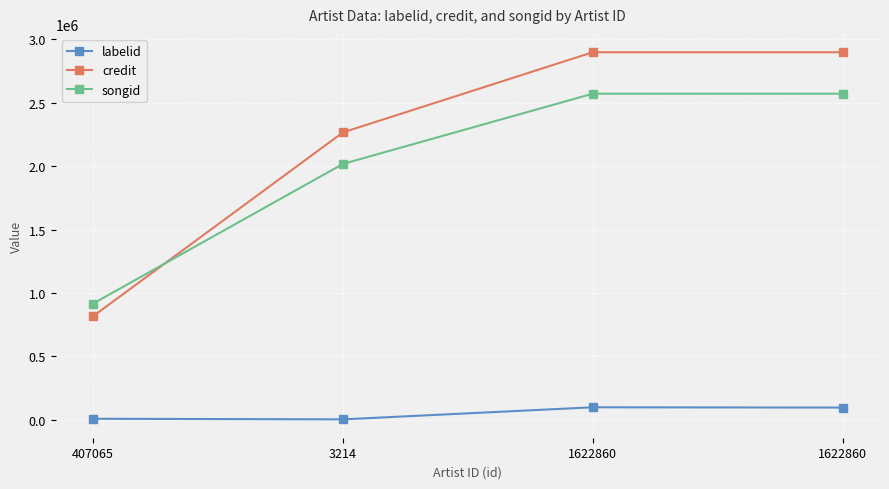

How many data points in labelid are less than 96302?

2